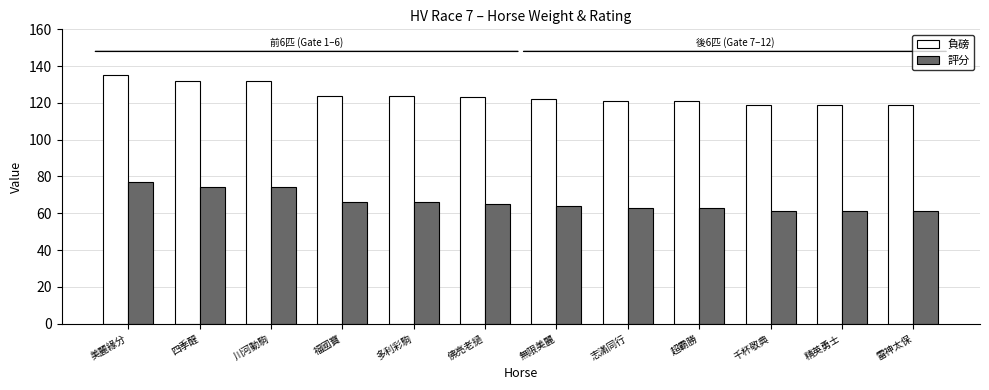

The value of 負磅 at 千杯敬典 is 45. True or false?

False